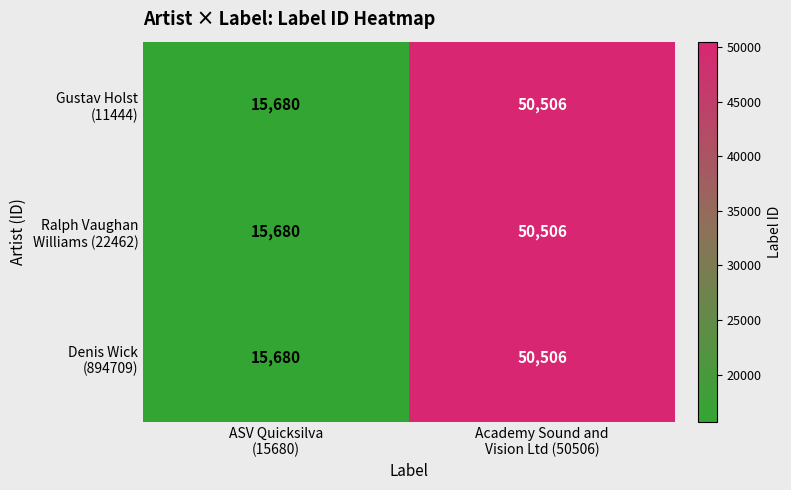

What is the minimum value shown in the chart?

15680